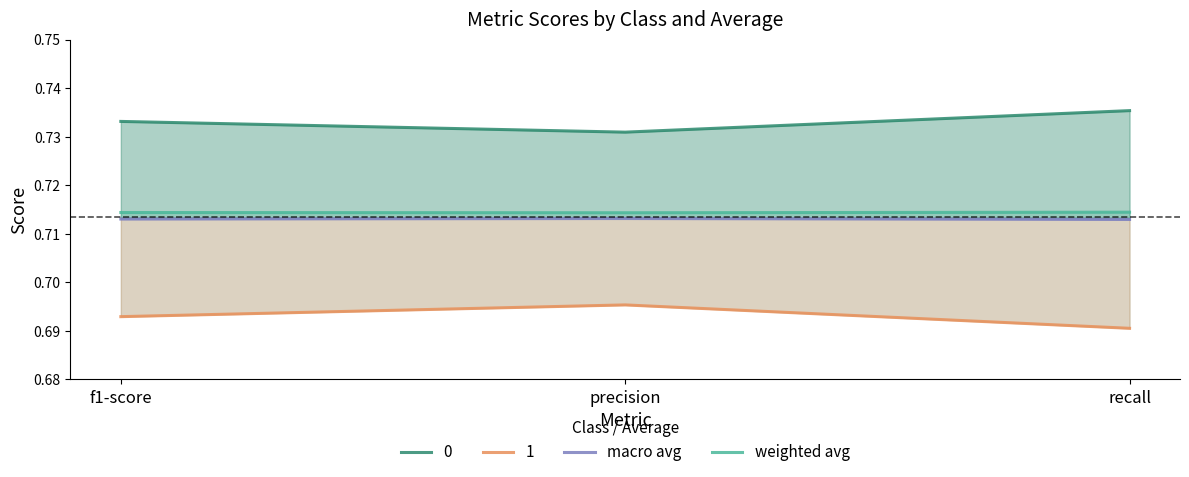

What is the sum of the macro avg values at precision and f1-score?

1.4